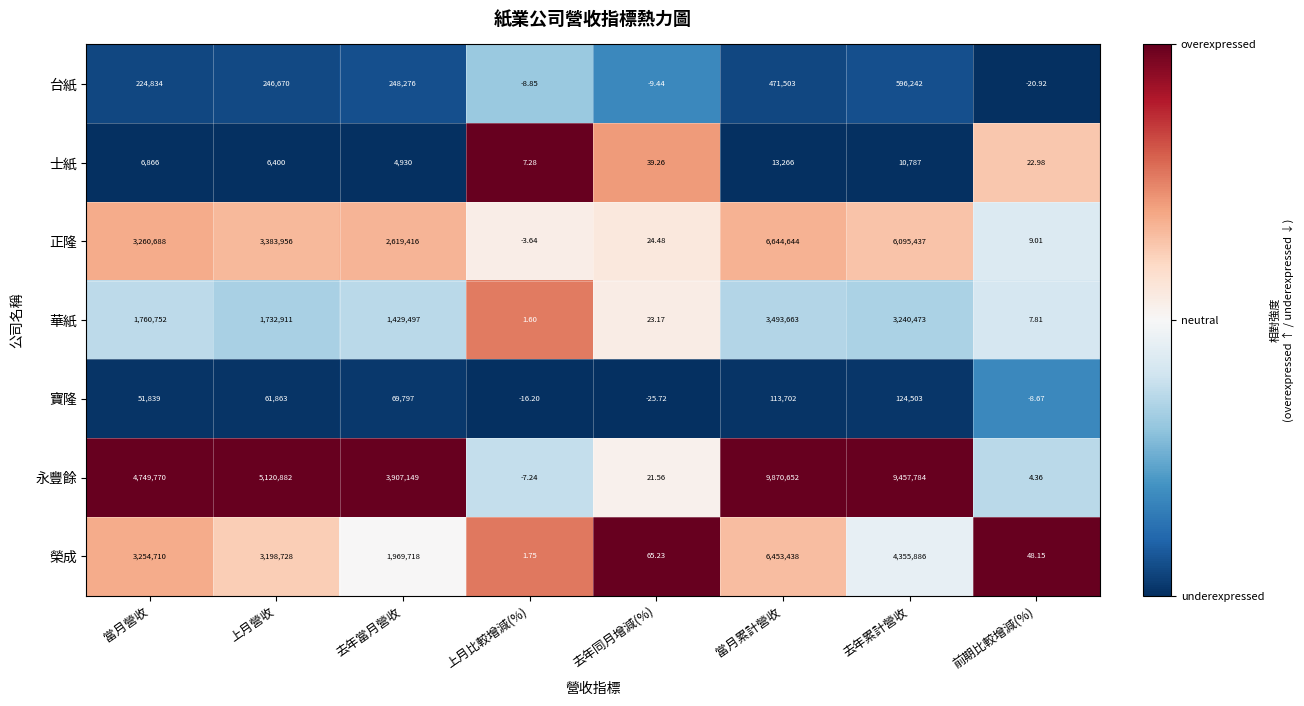

How many data points does each series have?

8